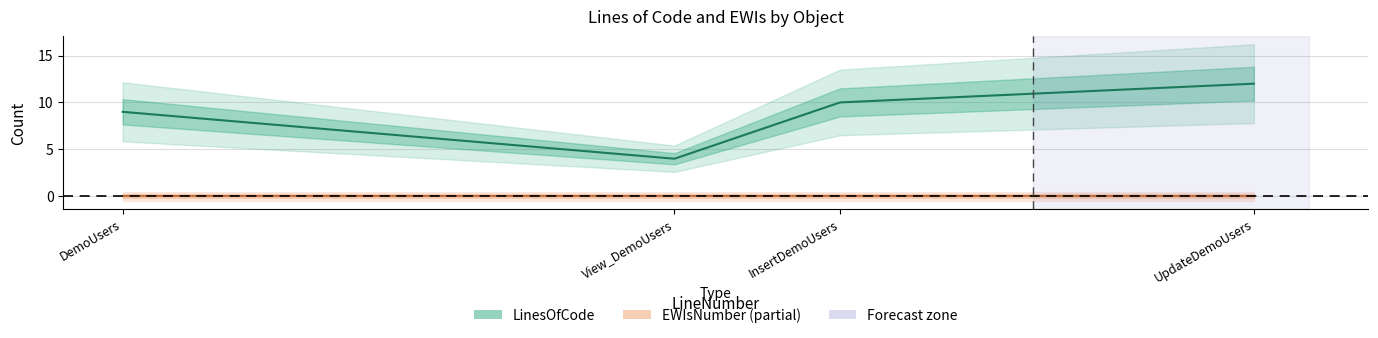

How many categories are shown in the chart?

4